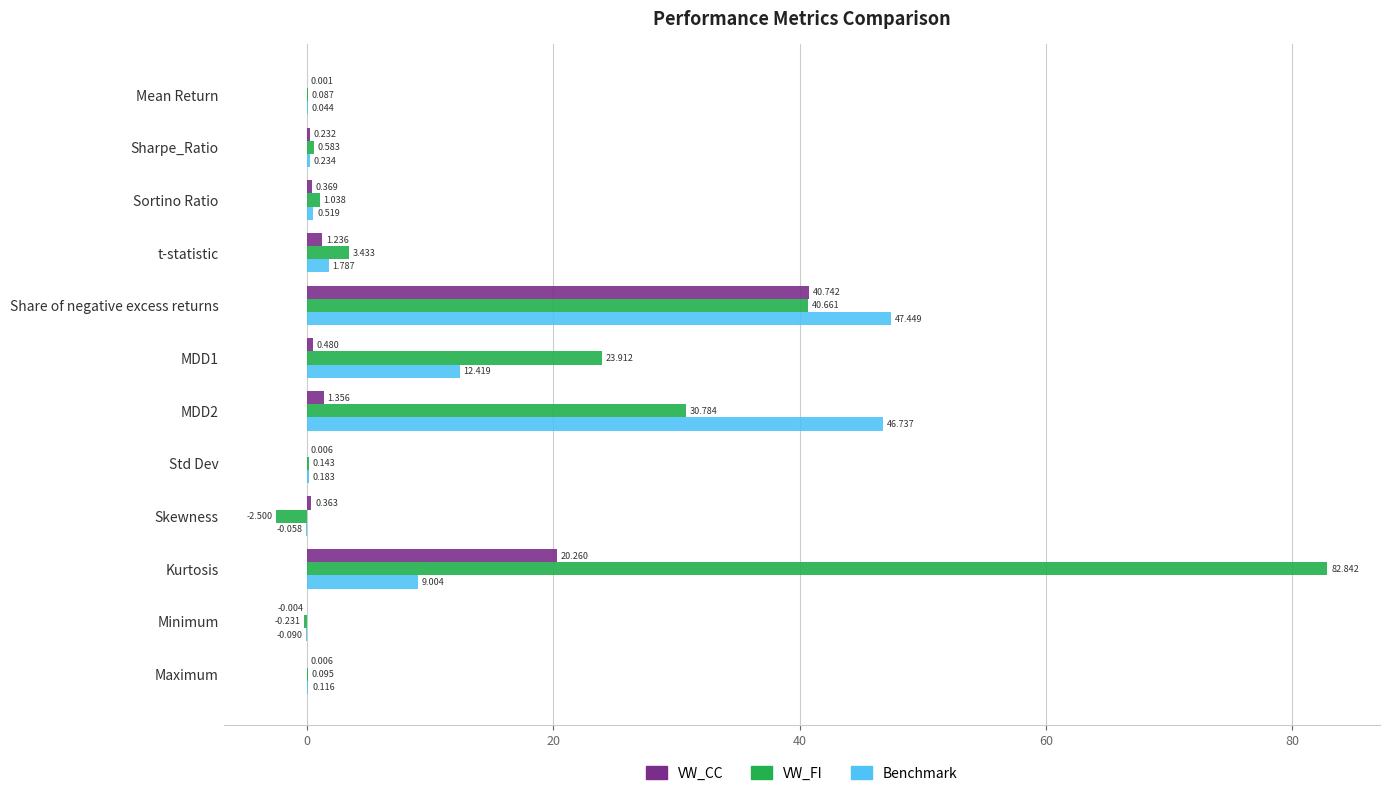

At which label is VW_CC closest to 20?

Kurtosis